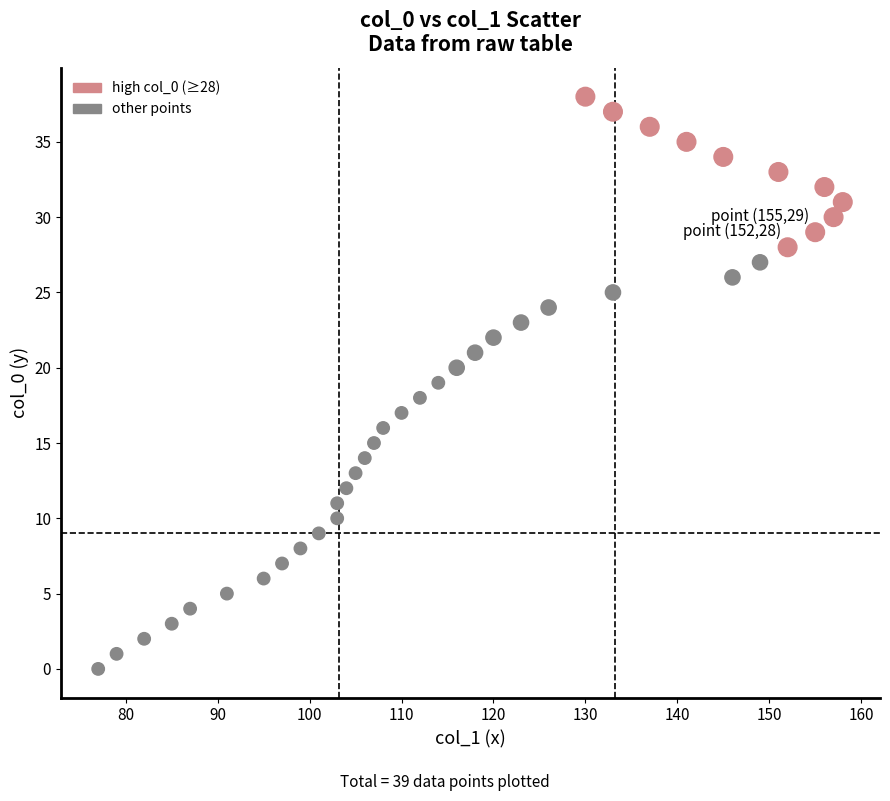

What is the range of Y values (max minus min)?

38